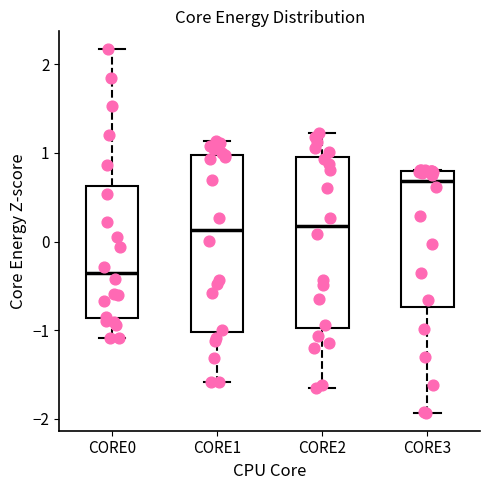

Where is the upper edge of the box for CORE1 on the y-axis? The values are not printed on the chart, so give them approximately, as read against the axis.

1.0